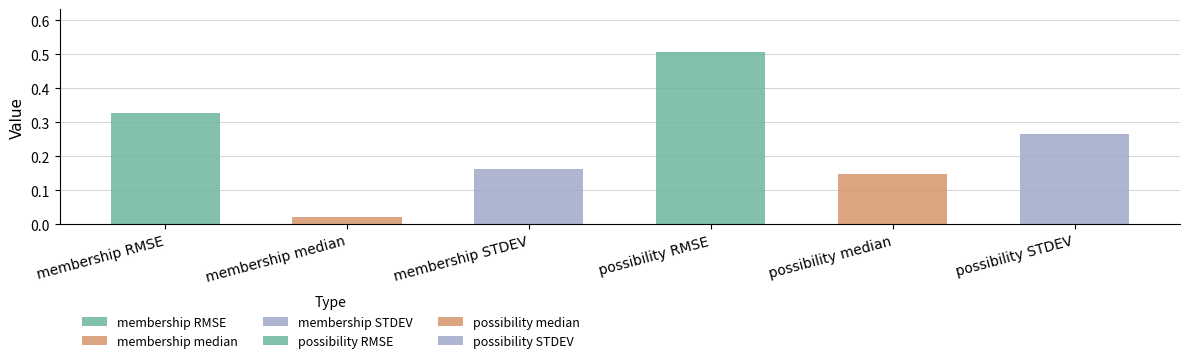

The chart shows a value of 0.5 at membership RMSE. True or false?

False